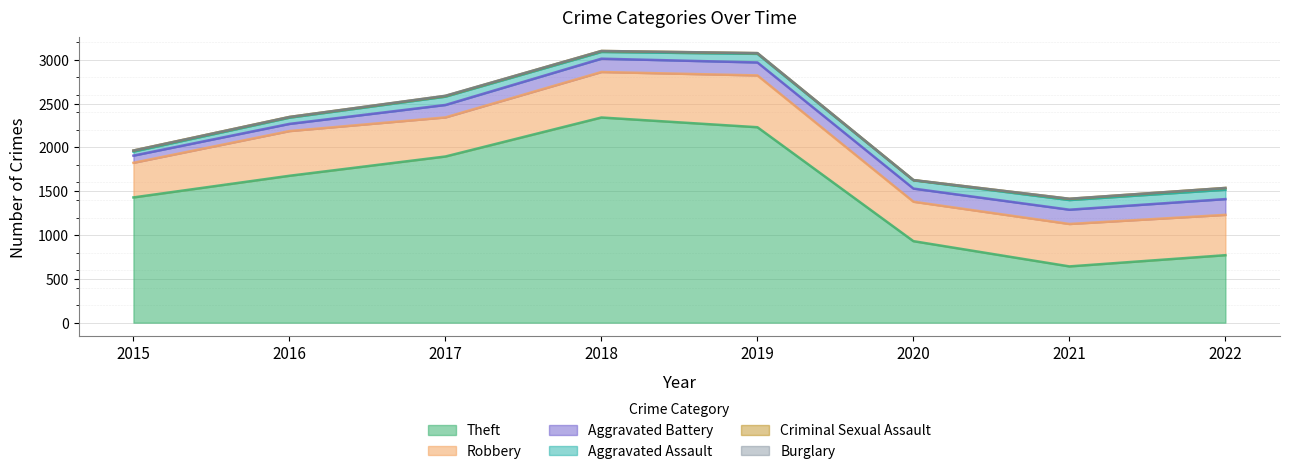

Which series changed the most between 2015 and 2019?

Theft